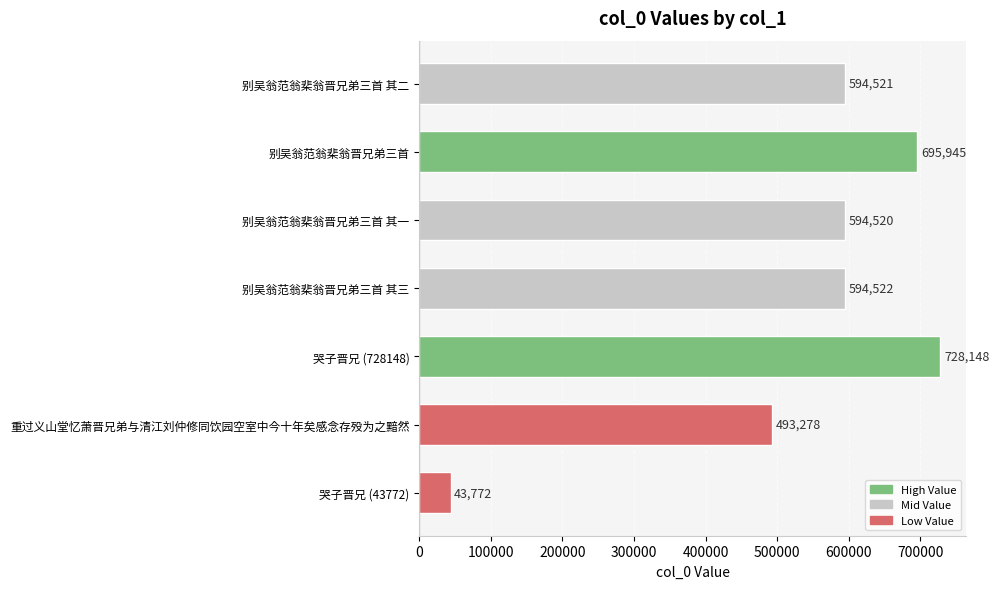

Between 别吴翁范翁棐翁晋兄弟三首 其二 and 别吴翁范翁棐翁晋兄弟三首, which is larger?

别吴翁范翁棐翁晋兄弟三首